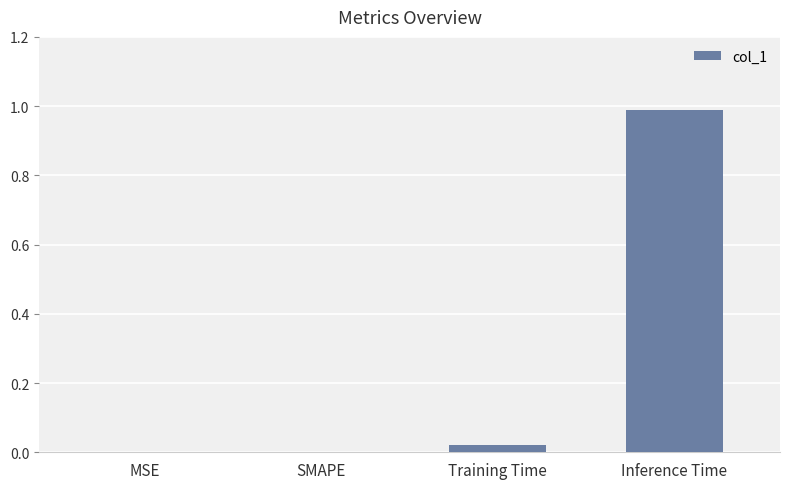

Which label corresponds to the largest value in the chart?

Inference Time